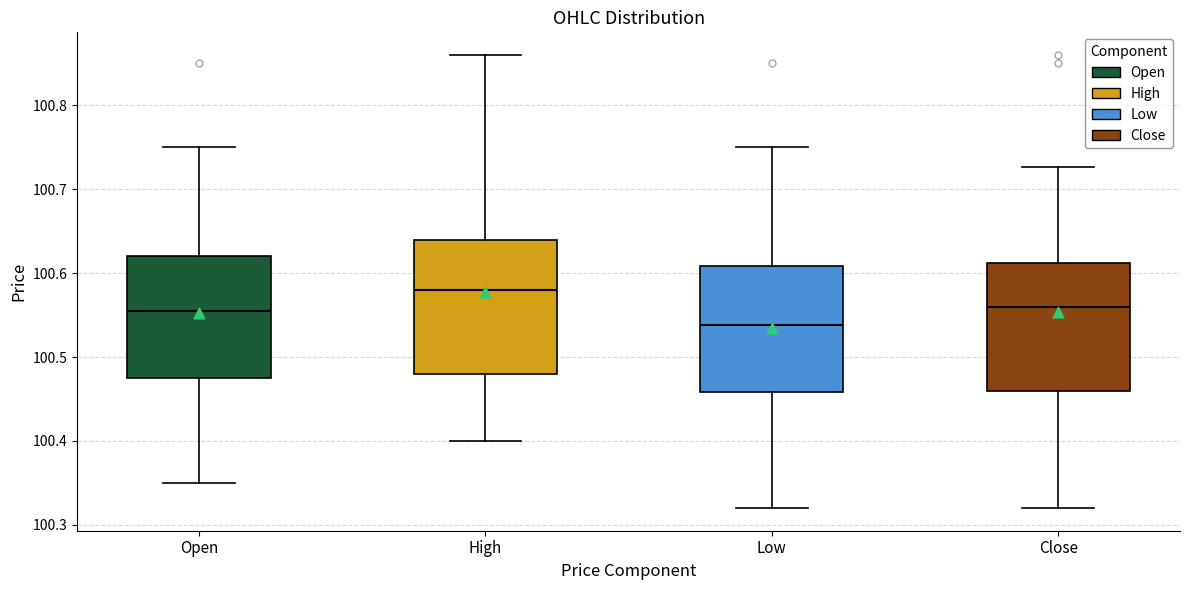

Reading left to right, transcribe this box plot: for each box, give where its median line is, the range the box spans, and where its two whiskers end, as read against the y-axis. The values are not printed on the chart, so give them approximately, as read against the axis.

Open: median 100.56, box 100.48 to 100.62, whiskers 100.35 to 100.75
High: median 100.58, box 100.48 to 100.64, whiskers 100.40 to 100.86
Low: median 100.54, box 100.46 to 100.61, whiskers 100.32 to 100.75
Close: median 100.56, box 100.46 to 100.61, whiskers 100.32 to 100.73